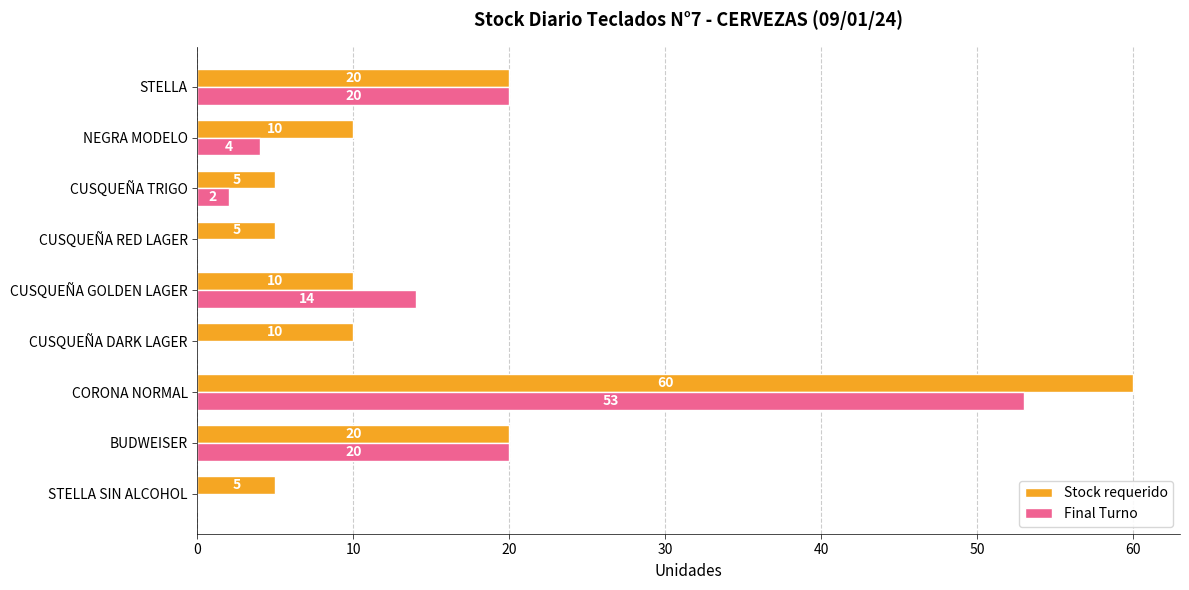

What are all the series names shown in the legend?

Stock requerido, Final Turno